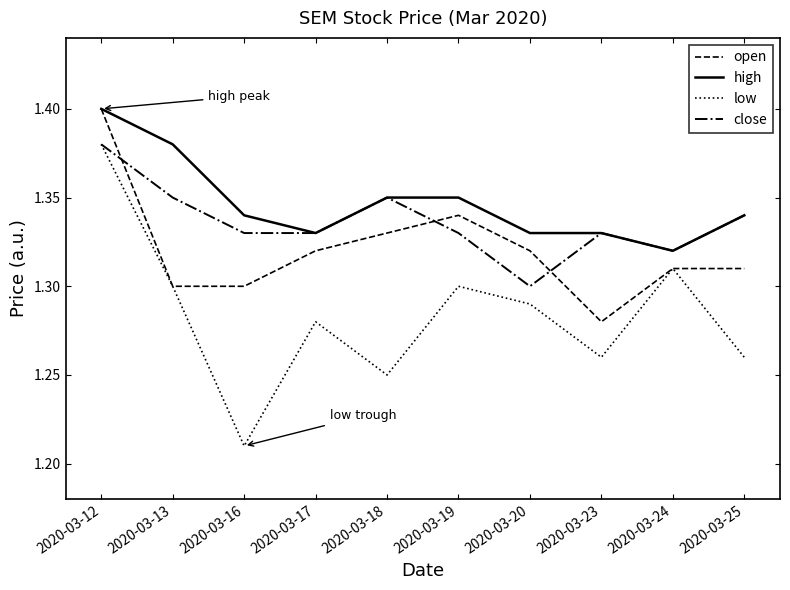

At which label is close closest to 1?

2020-03-20